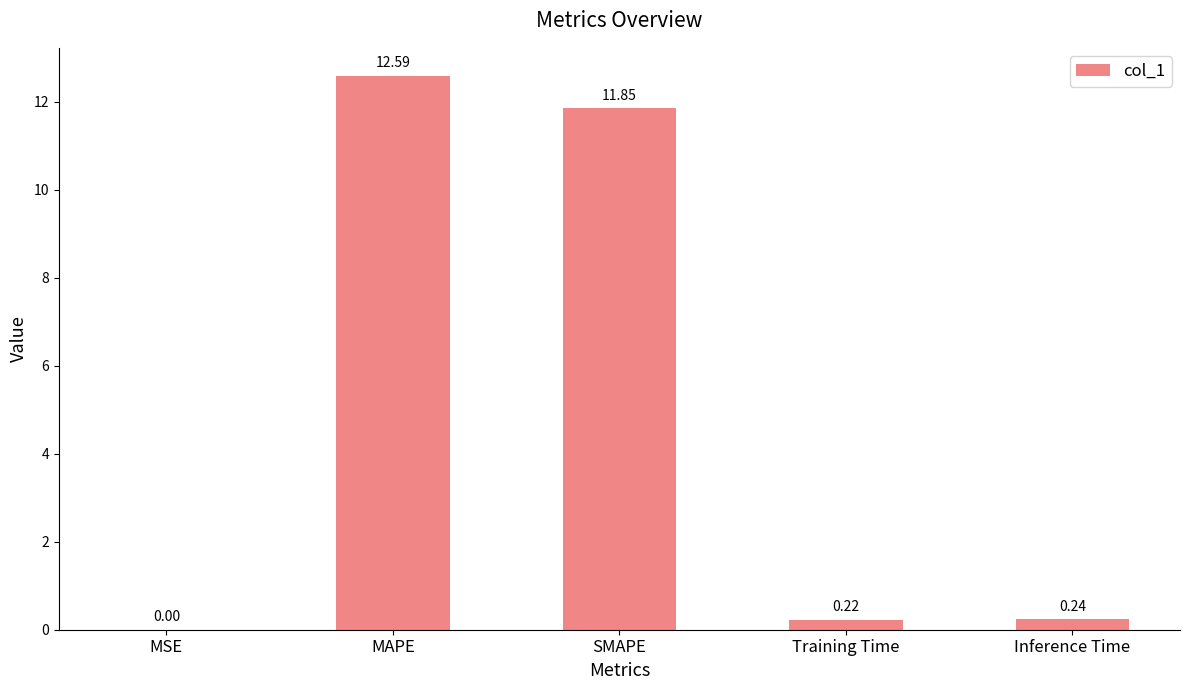

Between MSE and Inference Time, which is larger?

Inference Time